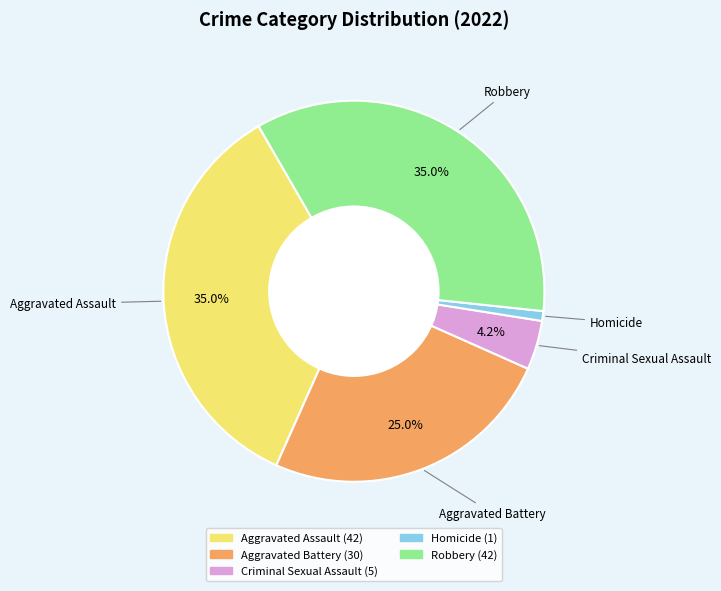

How many segments does this pie chart have?

5